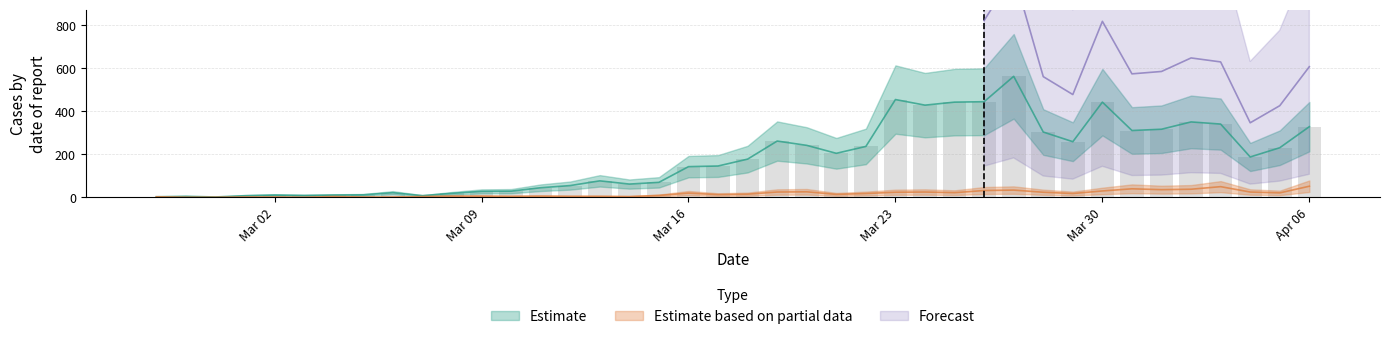

Does the chart contain any negative values?

No